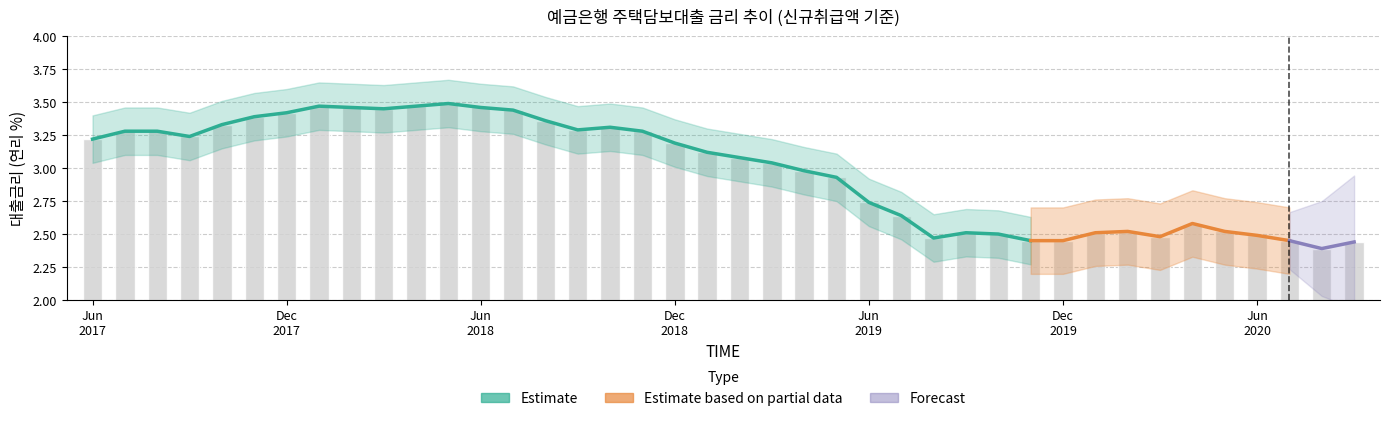

What is the sum of all values?

119.1